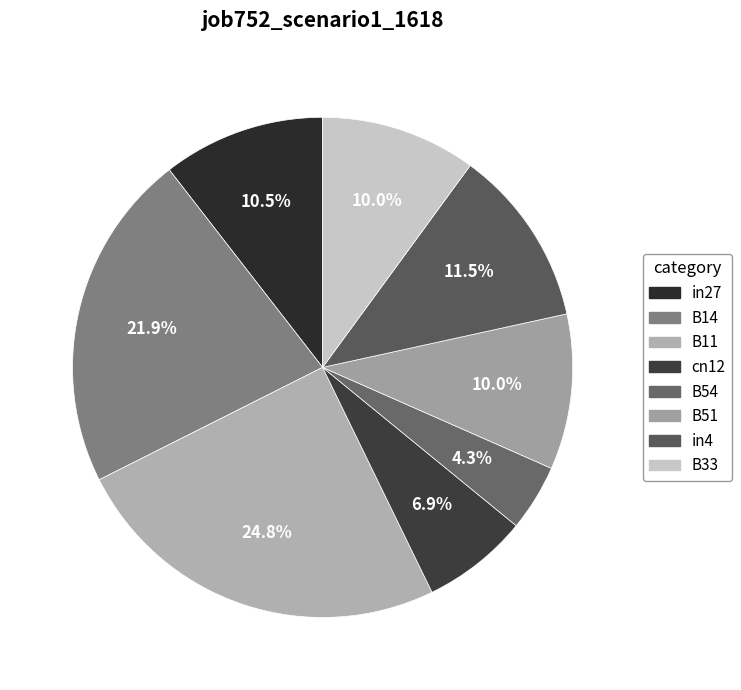

Which slice is the smallest?

B54